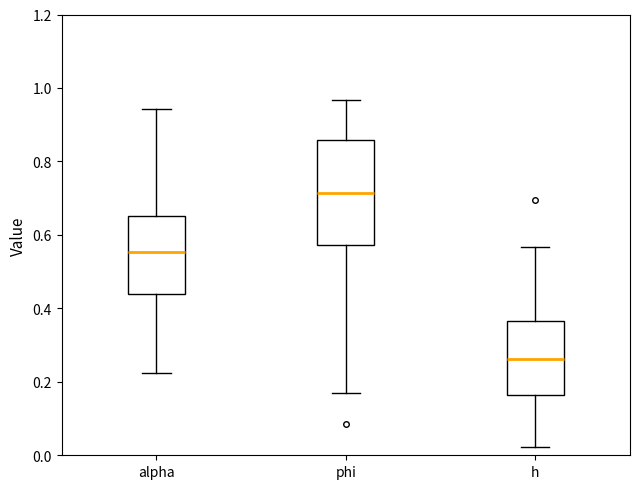

Reading left to right, transcribe this box plot: for each box, give where its median line is, the range the box spans, and where its two whiskers end, as read against the y-axis. The values are not printed on the chart, so give them approximately, as read against the axis.

alpha: median 0.56, box 0.44 to 0.66, whiskers 0.22 to 0.94
phi: median 0.72, box 0.58 to 0.86, whiskers 0.18 to 0.96
h: median 0.26, box 0.16 to 0.36, whiskers 0.02 to 0.56